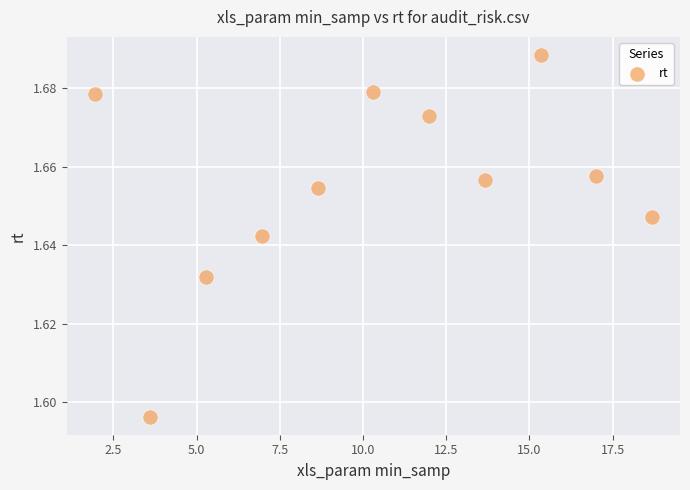

What is the average X value?

10.3